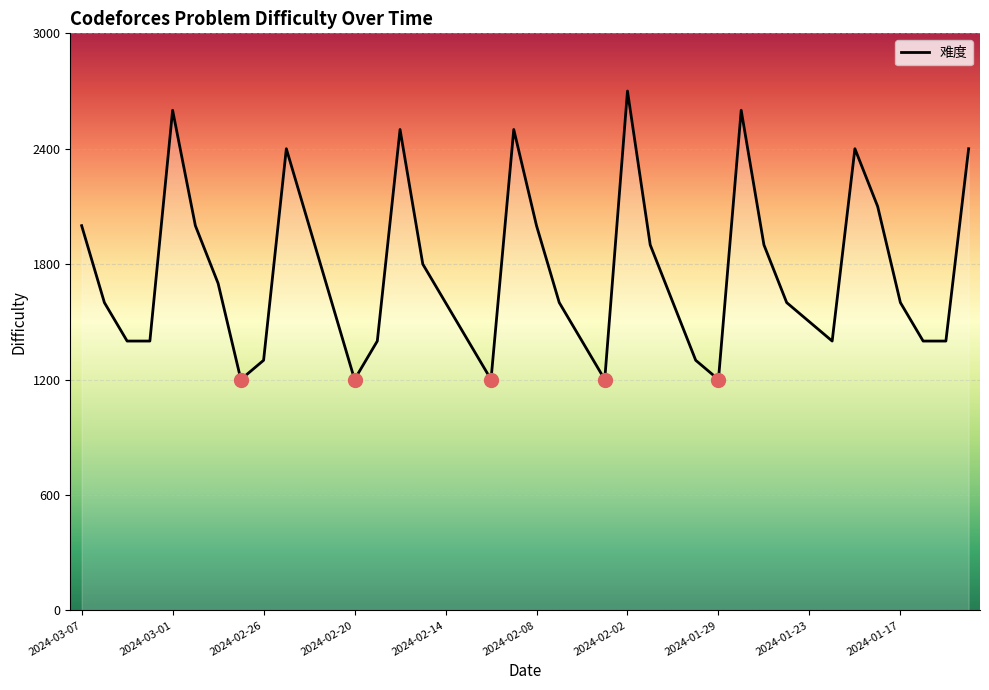

What is the maximum value shown in the chart?

2700